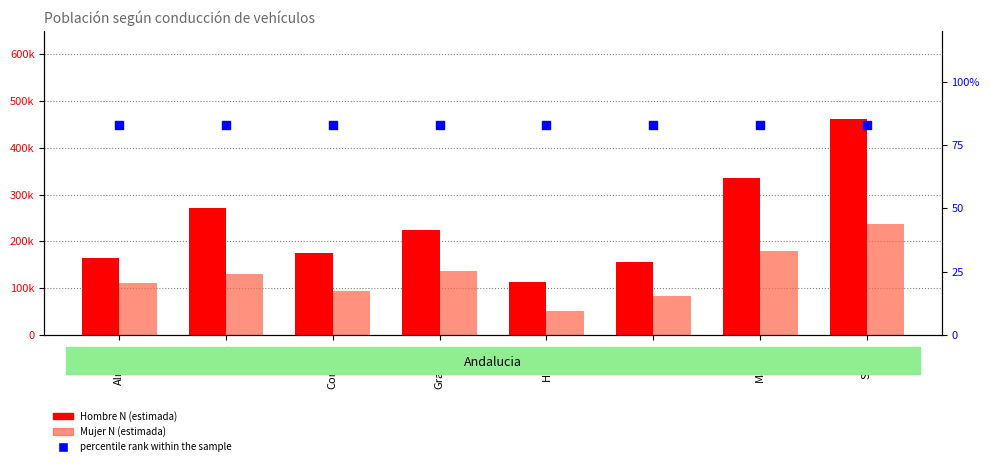

What are all the series names shown in the legend?

Hombre N (estimada), Mujer N (estimada), percentile rank within the sample